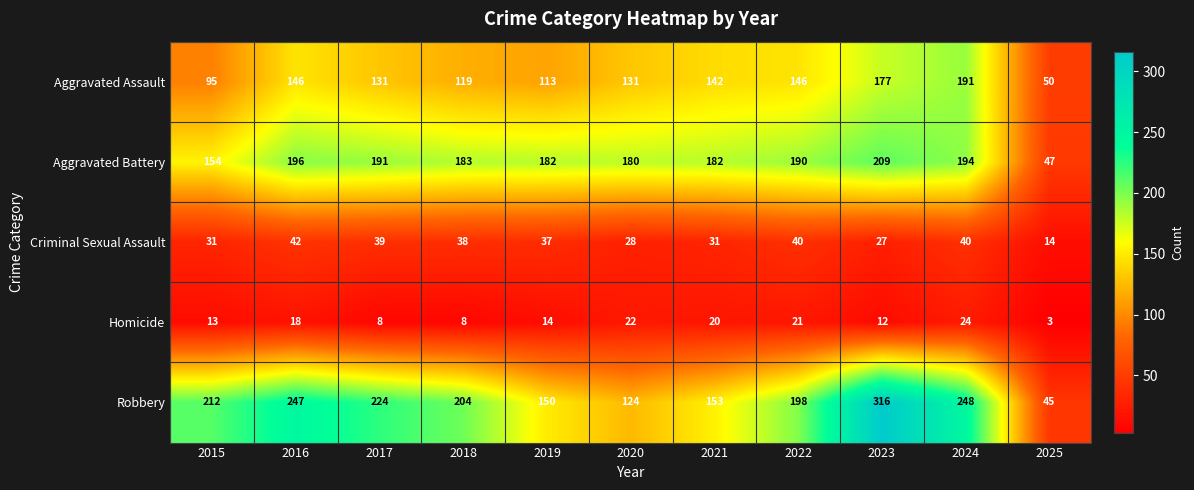

Which series has the widest spread of values?

Robbery